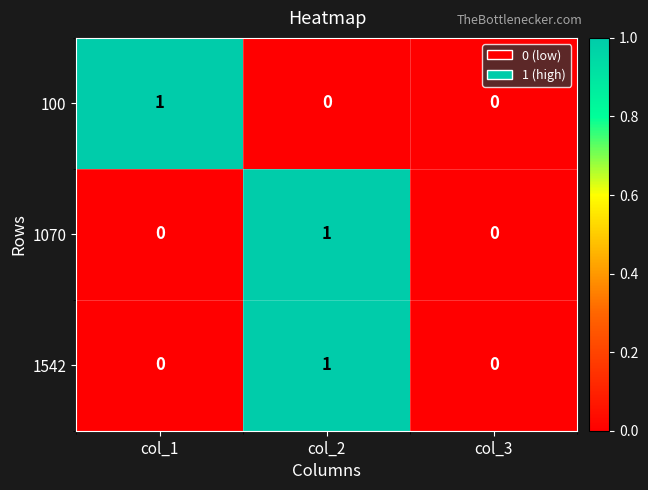

What is the difference between the highest and lowest values at col_1?

1